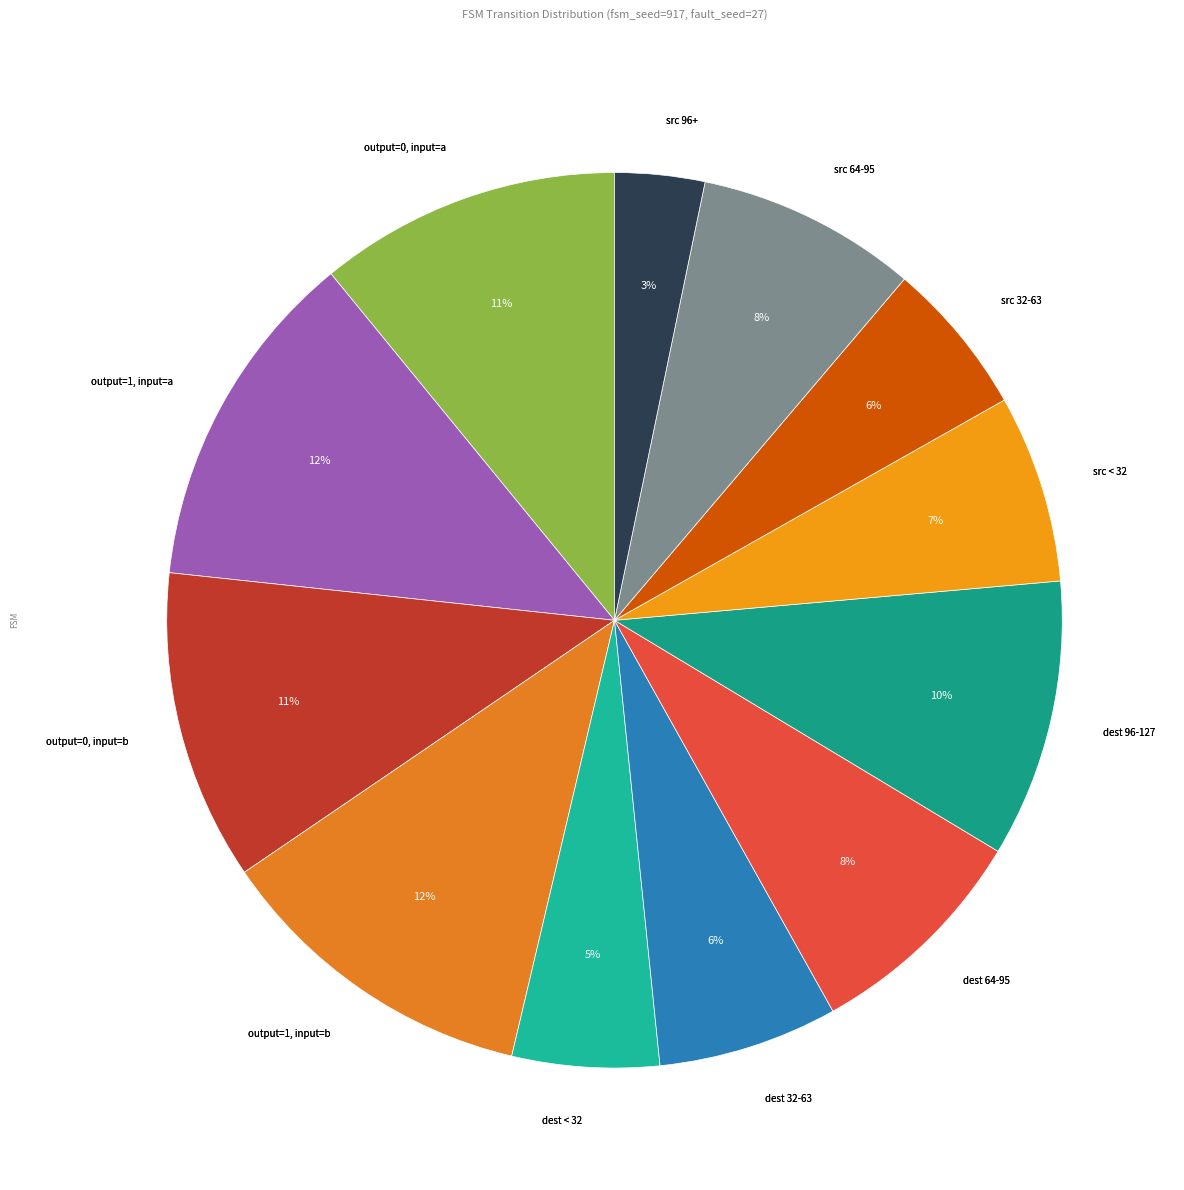

How many slices are in this pie chart?

12